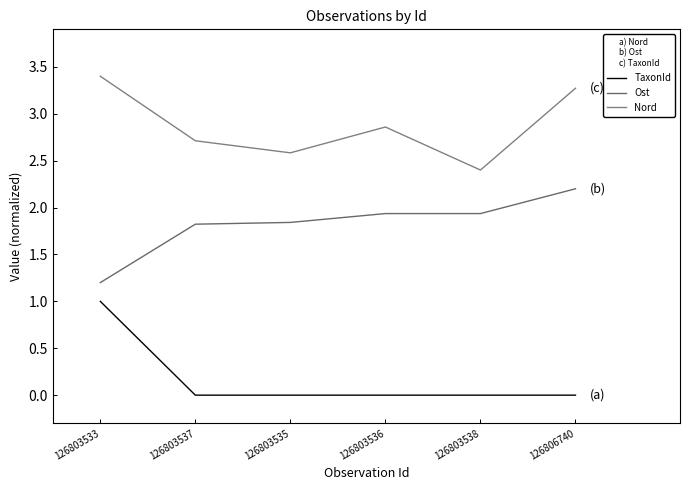

What is the total value across all series at 126803536?

4.8